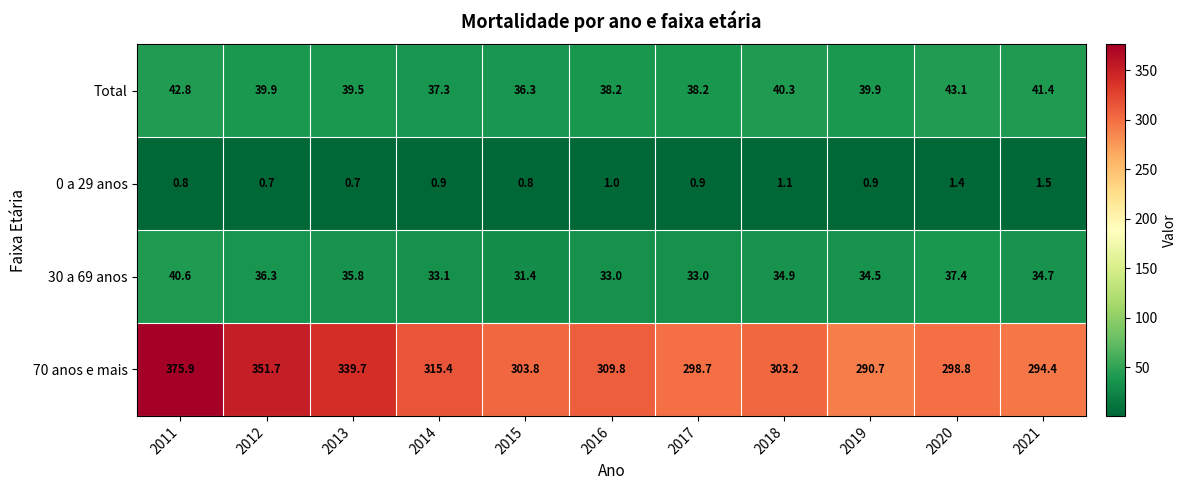

What is the average value of the Total series?

39.7